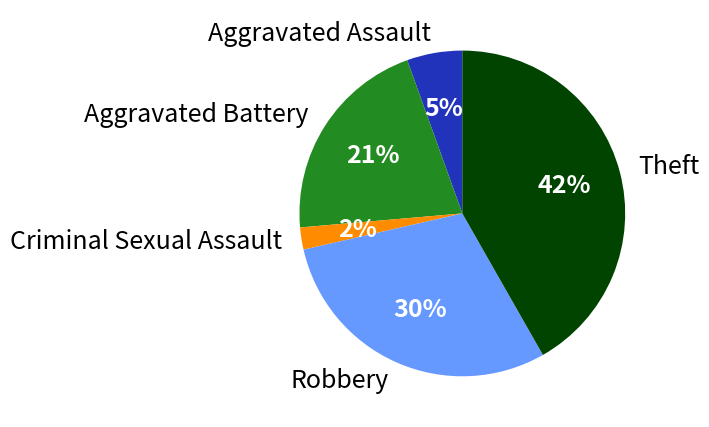

Does Aggravated Battery account for over 50% of the chart?

No